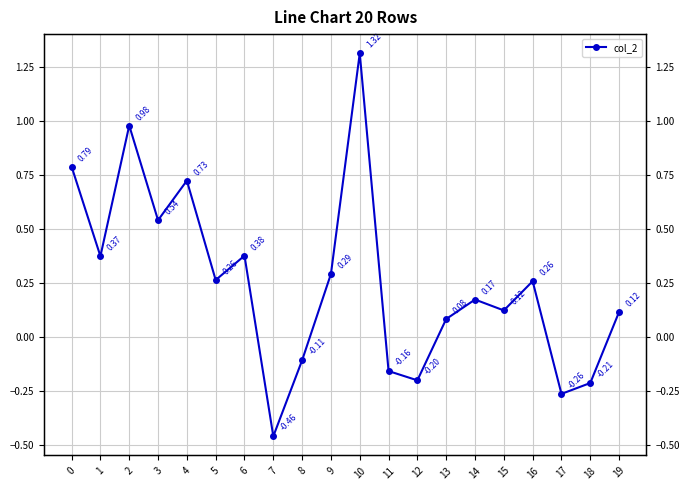

Count the number of values greater than 0.

14